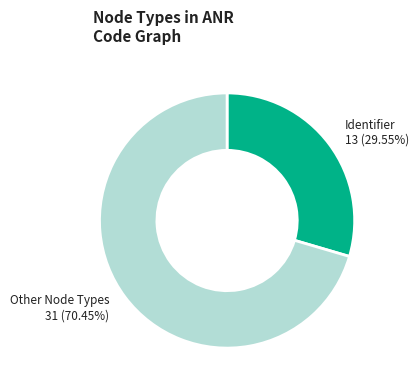

Which slice is the largest?

Other Node Types